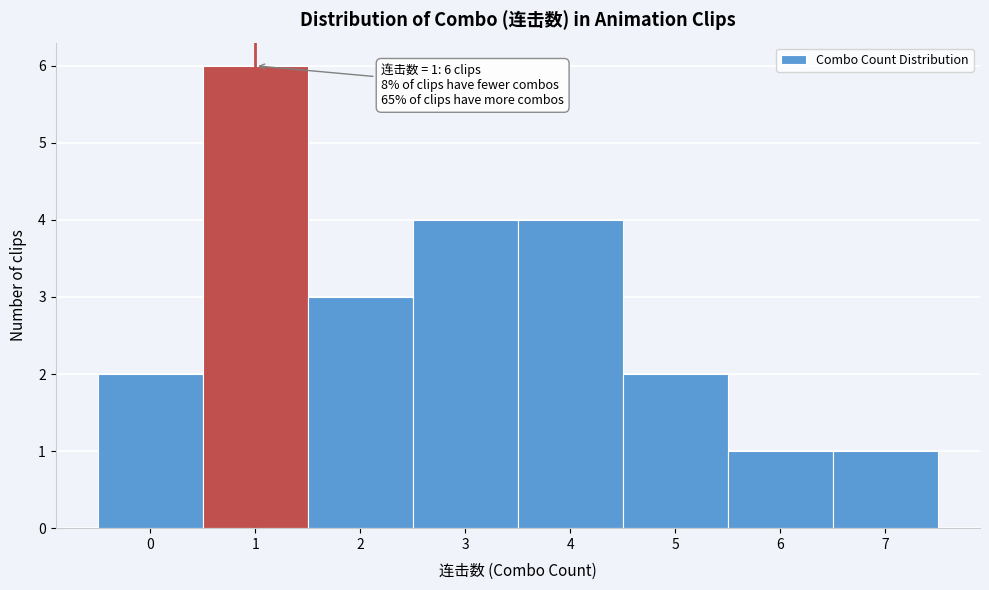

Which range on the x-axis has the tallest bar?

0.5 to 1.5